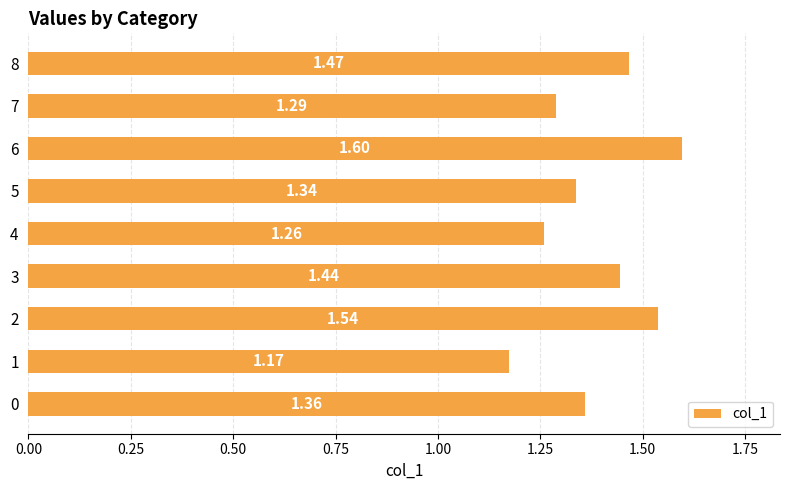

List the labels in order of value, smallest first.

1, 4, 7, 5, 0, 3, 8, 2, 6